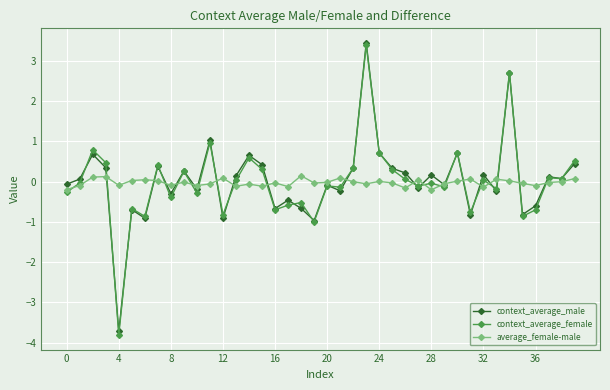

What is the highest value of the context_average_female series?

3.4